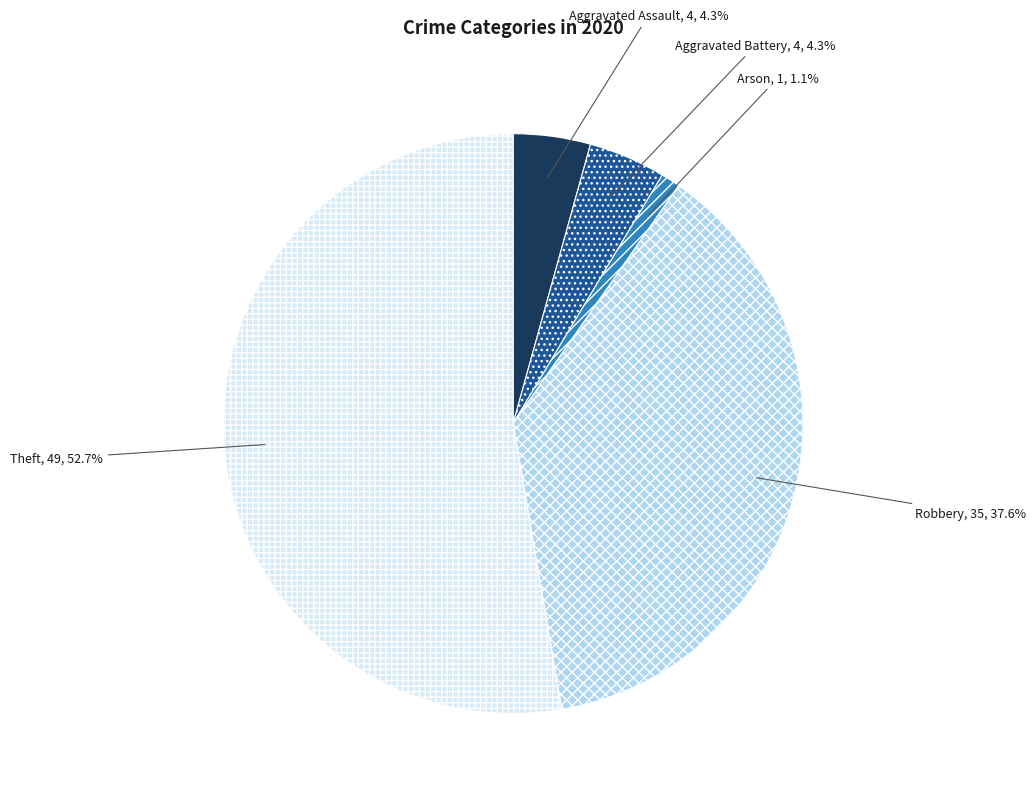

Between Theft and Aggravated Assault, which is larger?

Theft